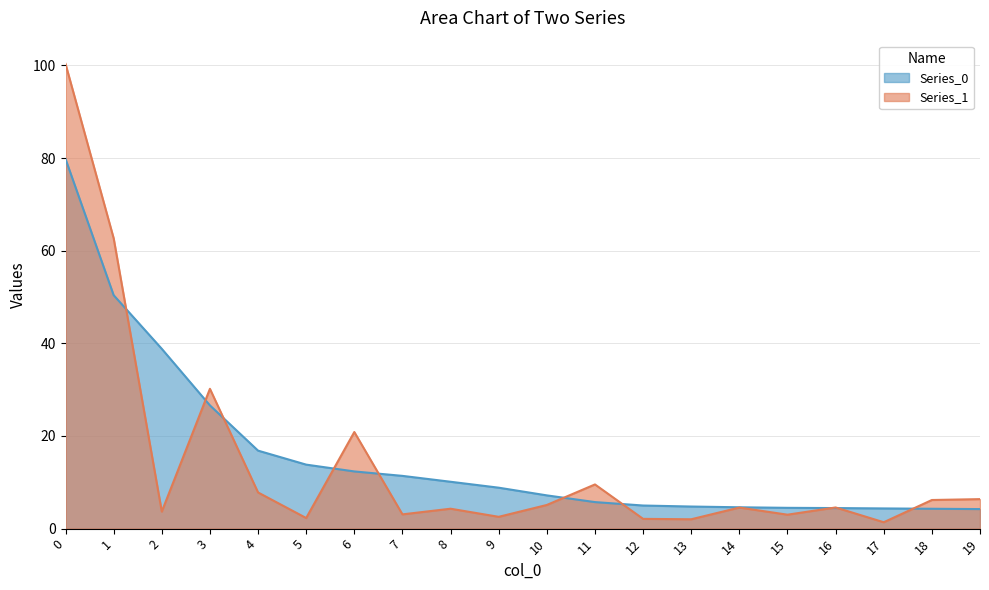

At which category does Series_1 reach its first local valley?

2